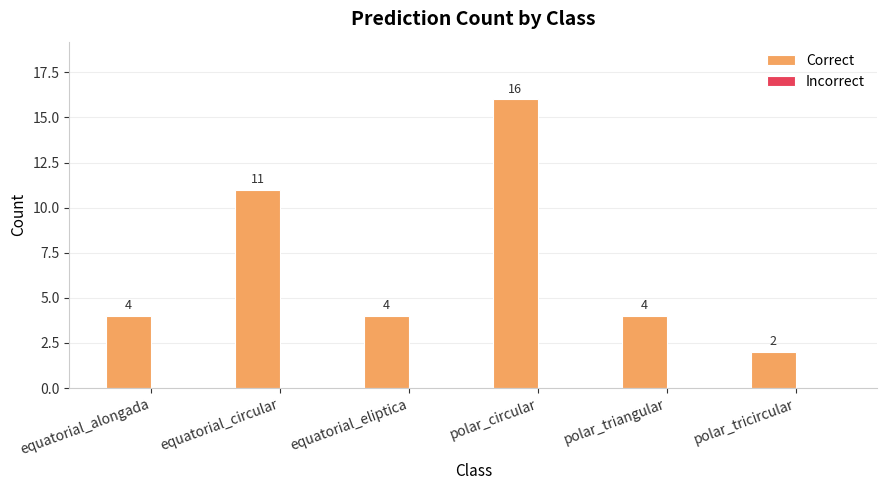

What position from the left is polar_circular?

4